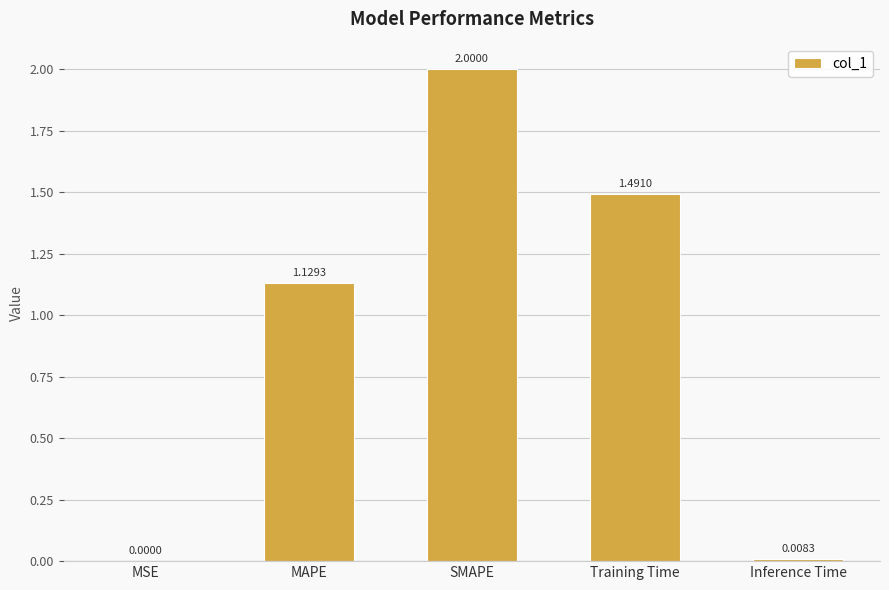

At which category does the chart reach its peak across all series?

SMAPE